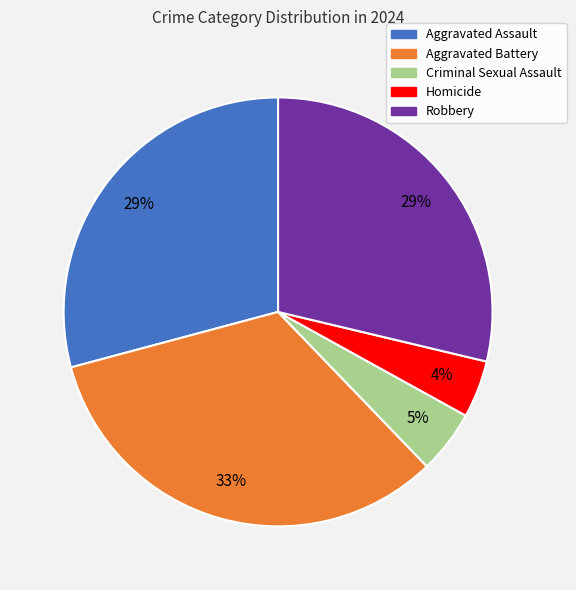

Combined, do Robbery and Aggravated Assault account for over 50%?

Yes